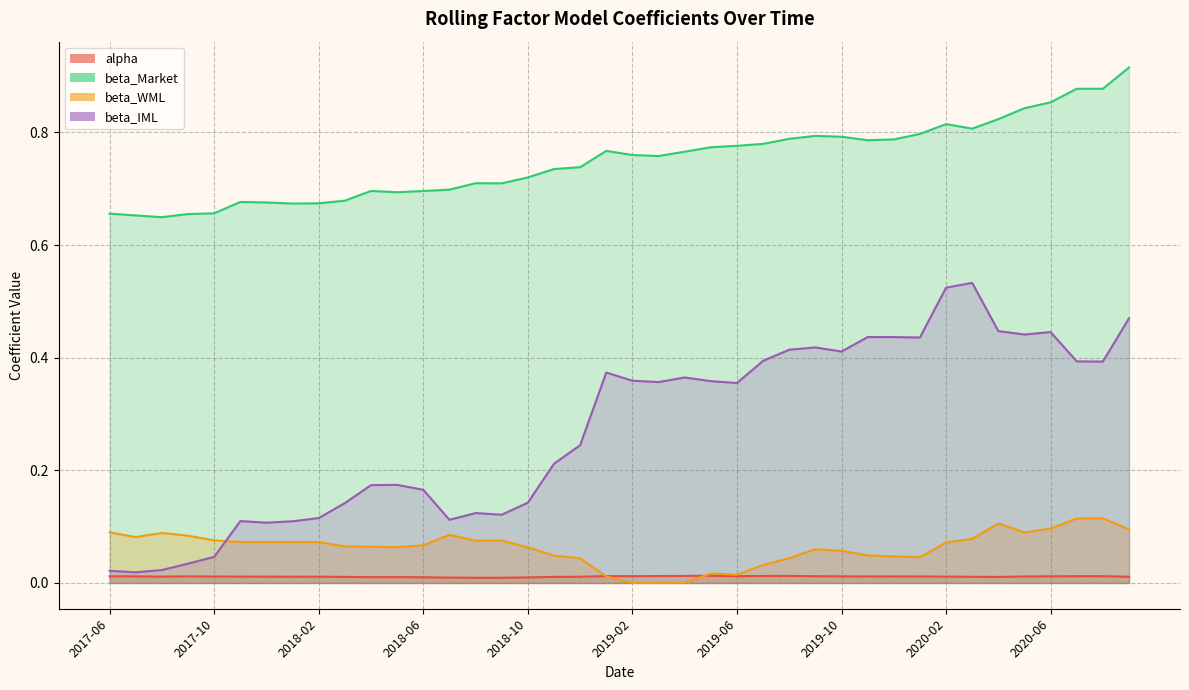

Is the value of beta_WML at 2017-10 greater than the value of beta_Market at 2018-10?

No